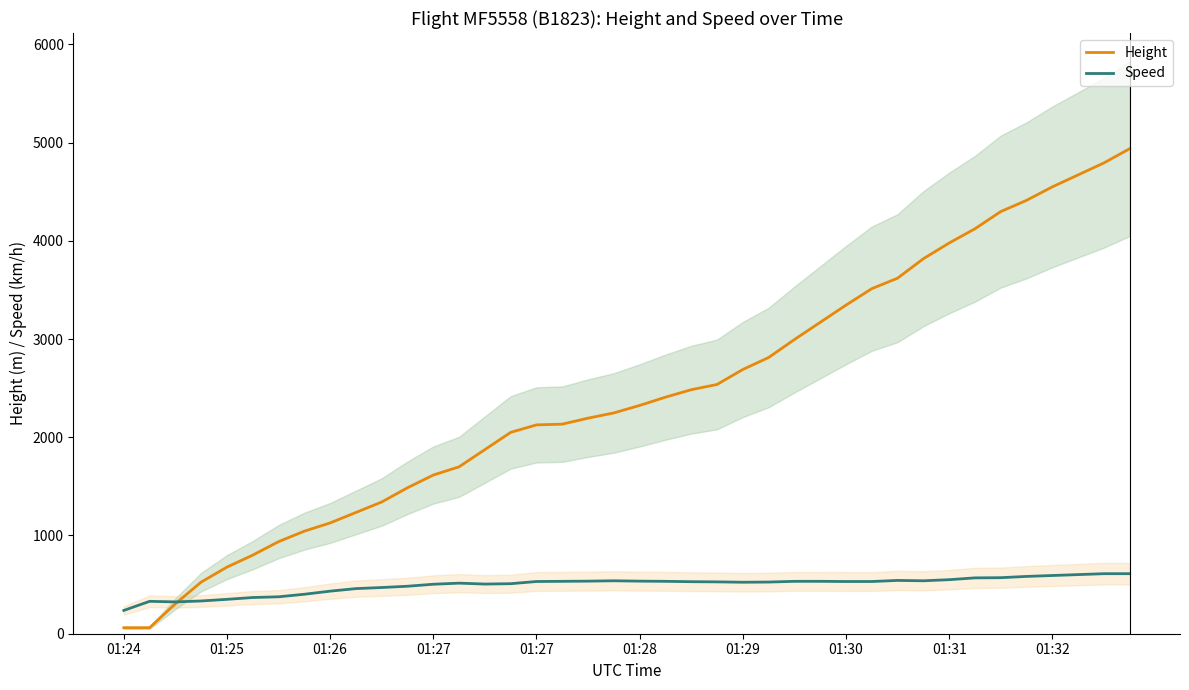

How many interior local valleys does the Speed series have?

4